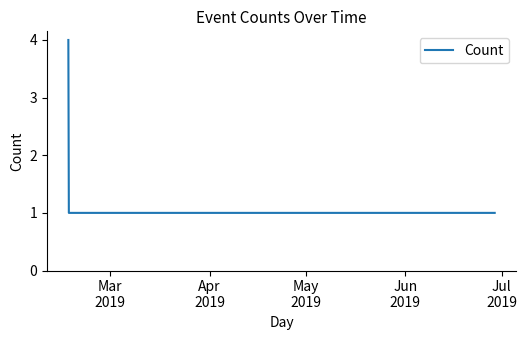

What is the greatest value displayed?

4